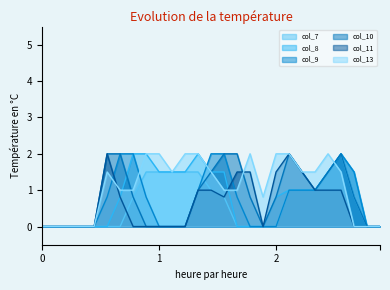

What is the difference between the highest and lowest values at 1?

2.0